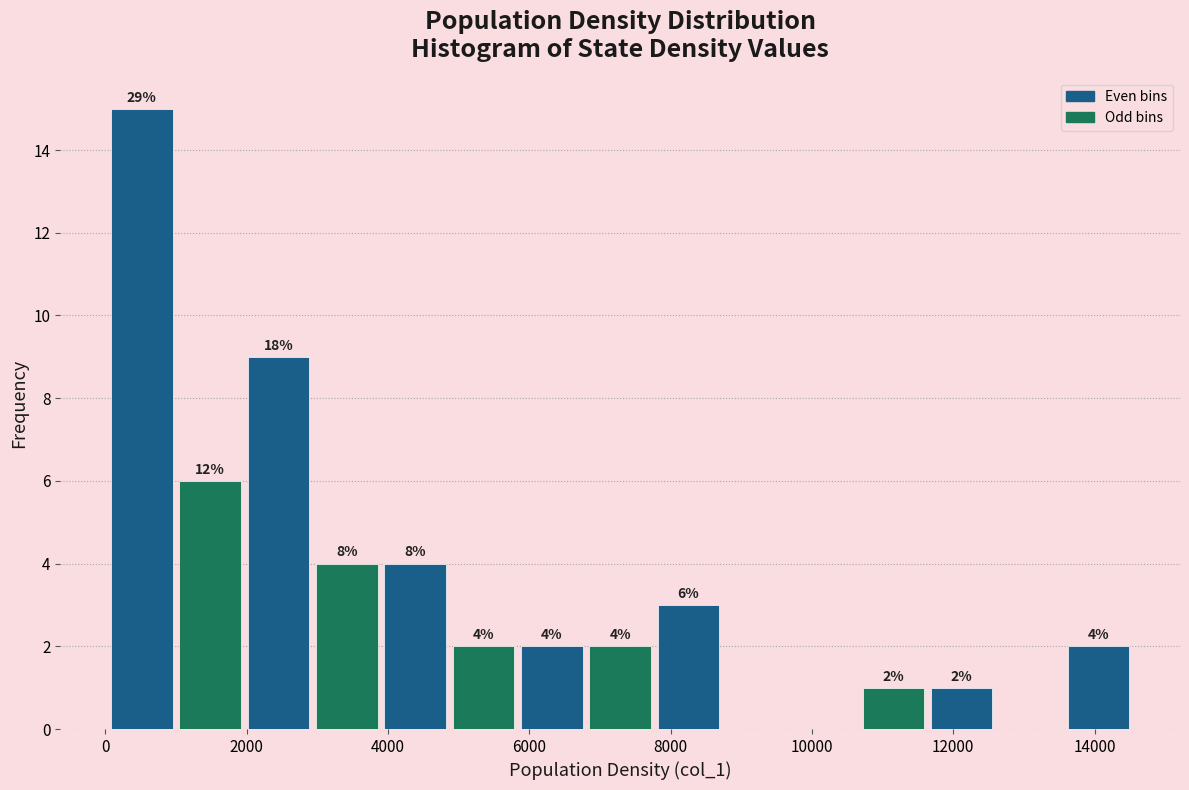

Over which range of the x-axis is the bar tallest?

0 to 1000